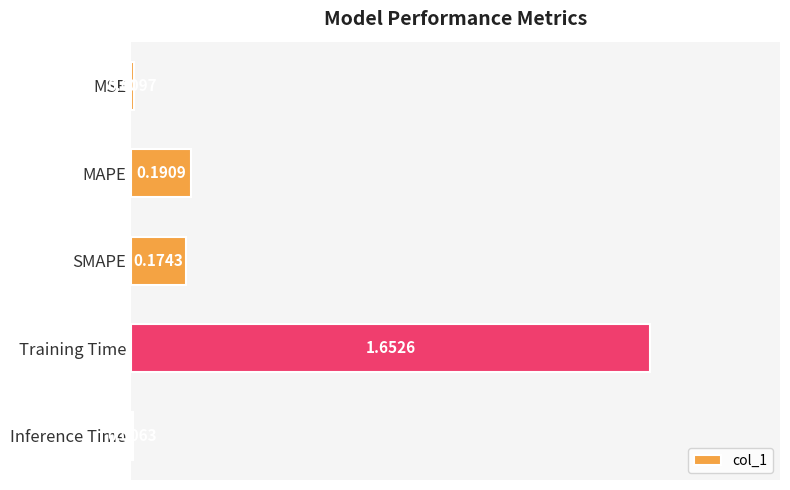

Rank the categories by value from highest to lowest.

Training Time, MAPE, SMAPE, MSE, Inference Time